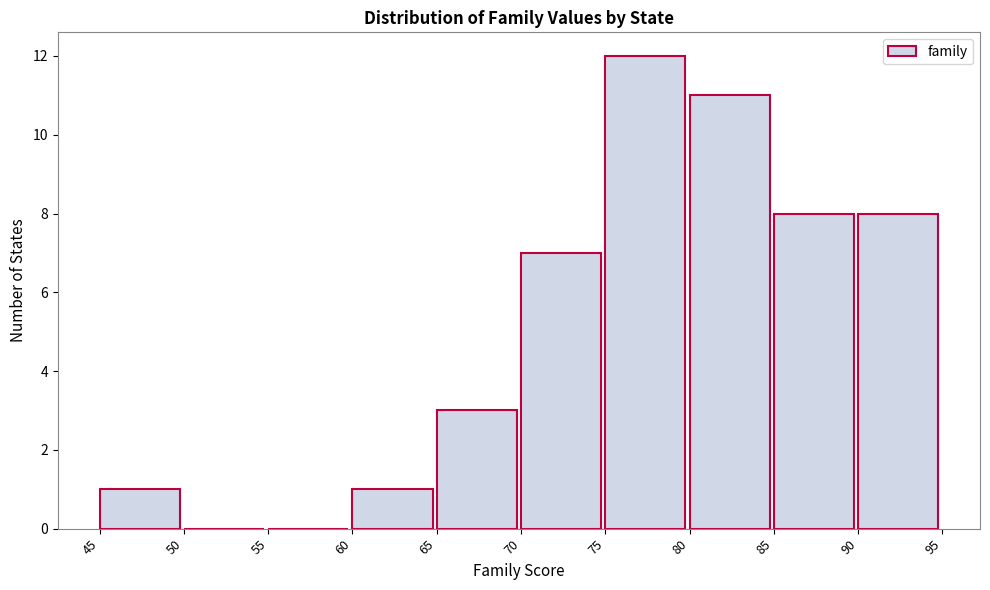

Which range on the x-axis has the tallest bar?

75 to 80